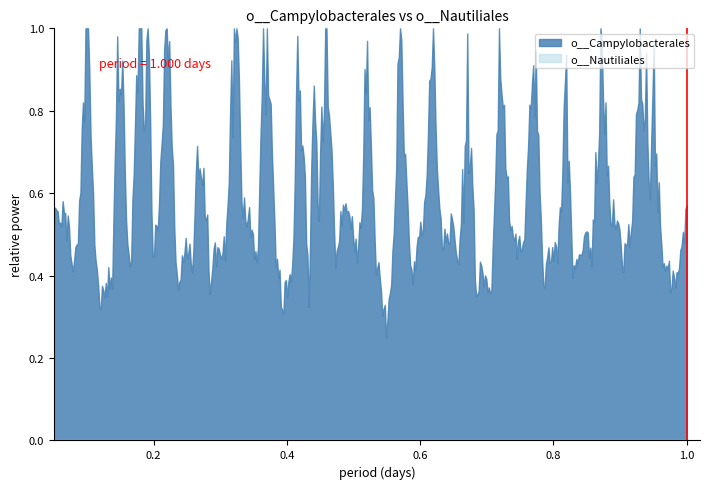

How many distinct data groups are displayed?

2